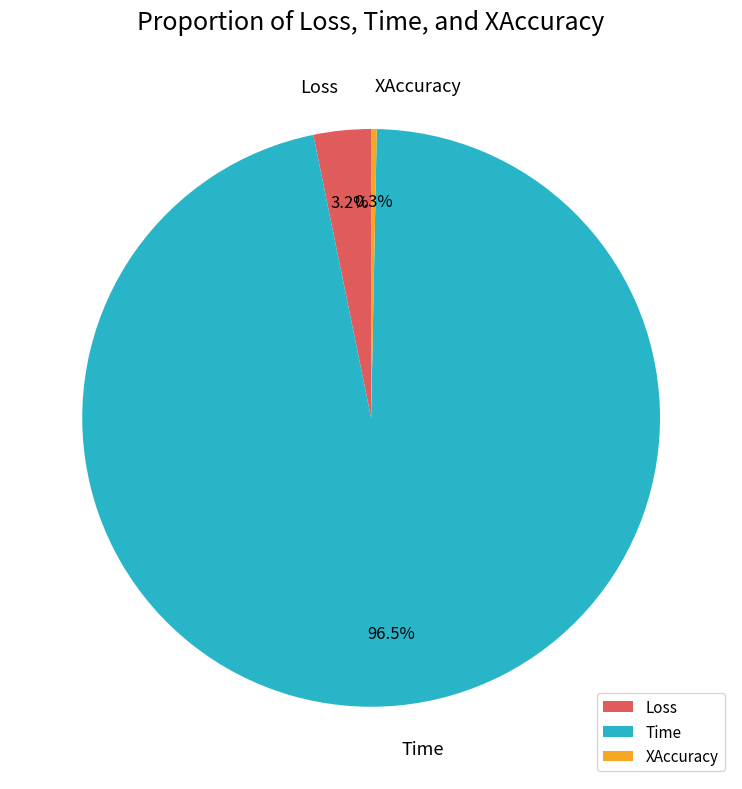

Is the sum of Loss and XAccuracy greater than half?

No